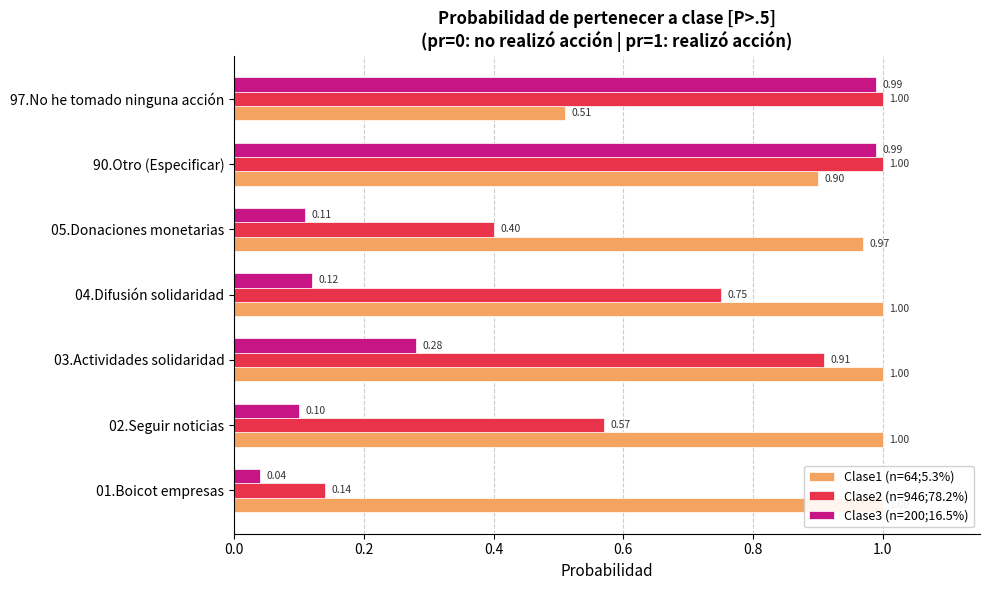

What are all the series names shown in the legend?

Clase1 (n=64;5.3%), Clase2 (n=946;78.2%), Clase3 (n=200;16.5%)